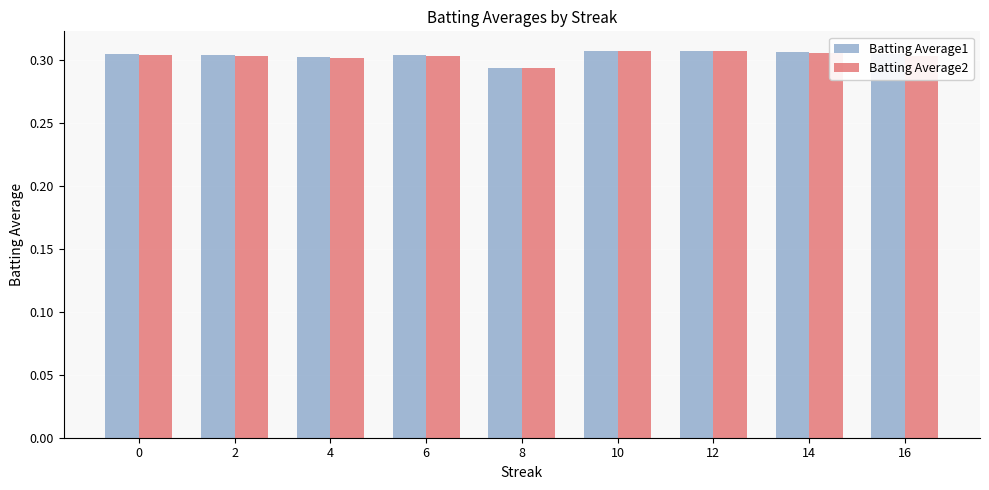

How many distinct data groups are displayed?

2